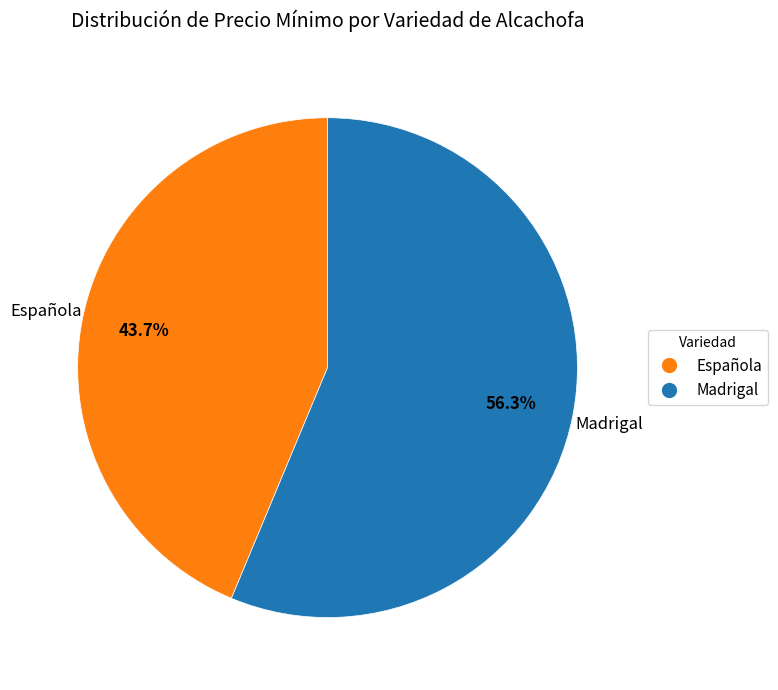

Does any single category account for the majority?

Yes